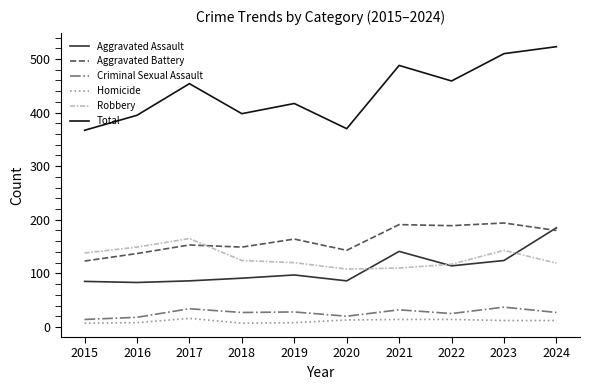

What is the sum of the Aggravated Battery values at 2018 and 2022?

338